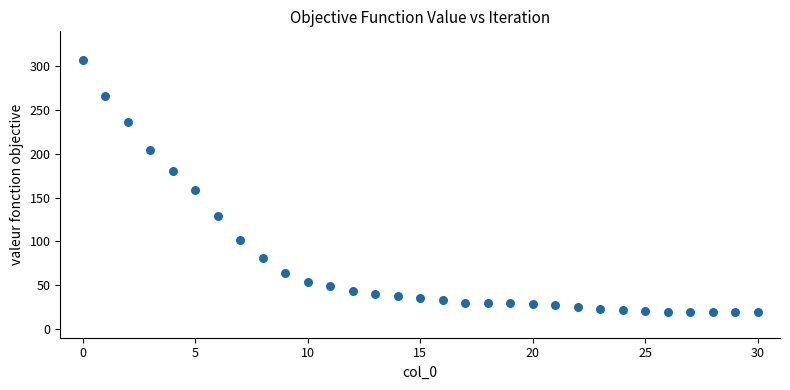

What is the range of Y values (max minus min)?

287.7